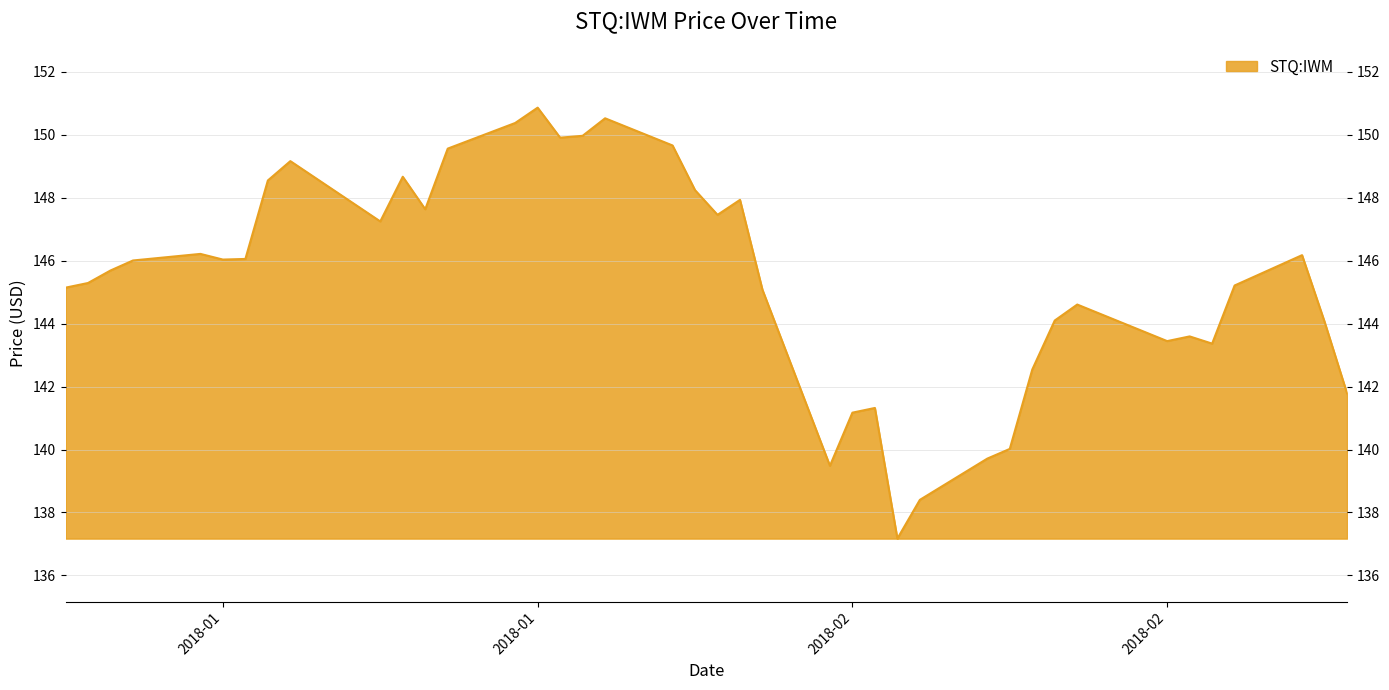

What is the greatest value displayed?

150.9